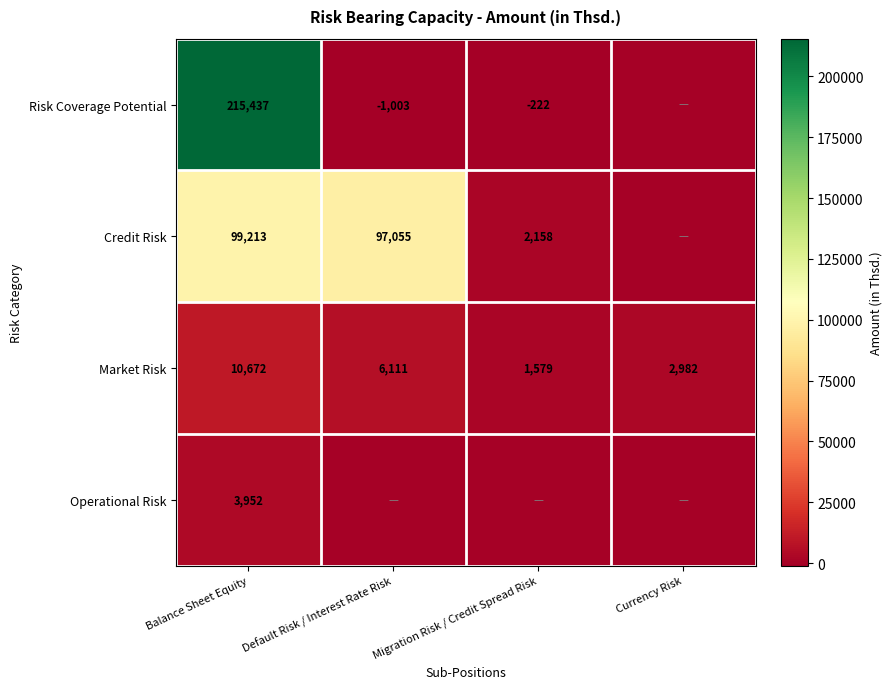

Is the value of Market Risk at Default Risk / Interest Rate Risk greater than the value of Risk Coverage Potential at Default Risk / Interest Rate Risk?

Yes